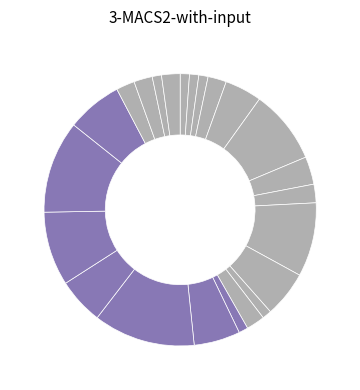

How many segments does this pie chart have?

23